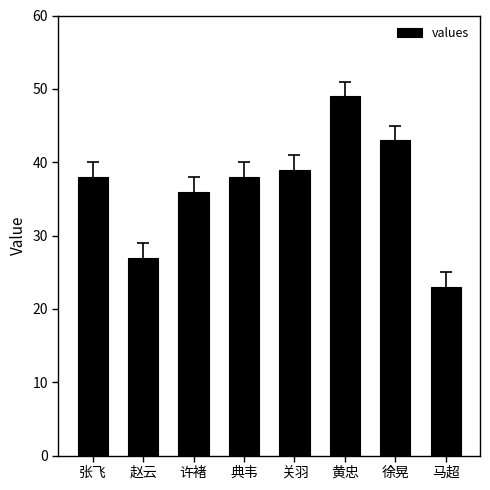

Between 黄忠 and 关羽, which is larger?

黄忠